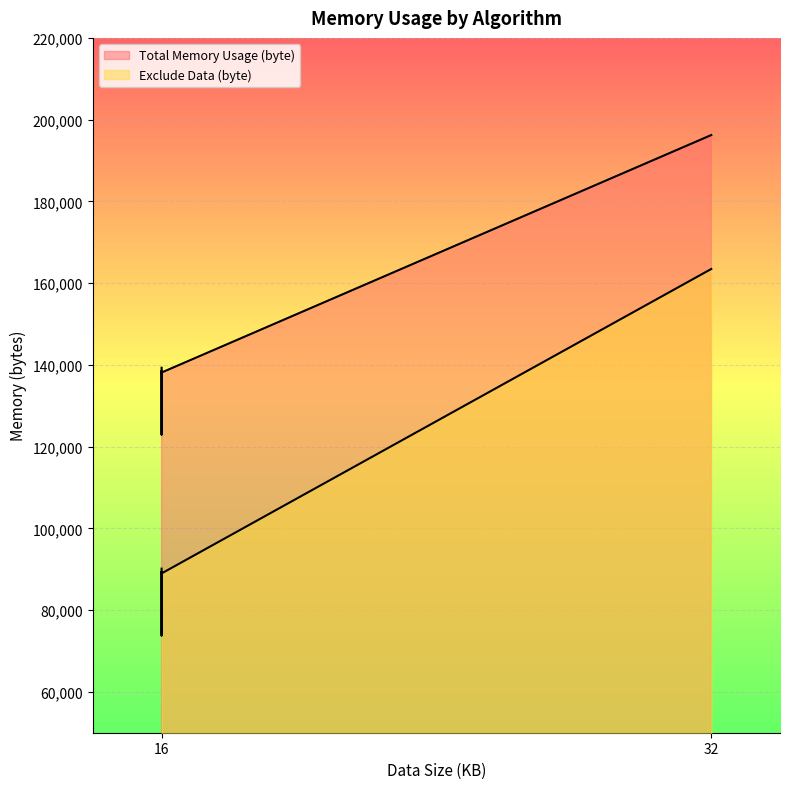

True or false: Exclude Data (byte) has more than 1 points higher than both neighbors.

False